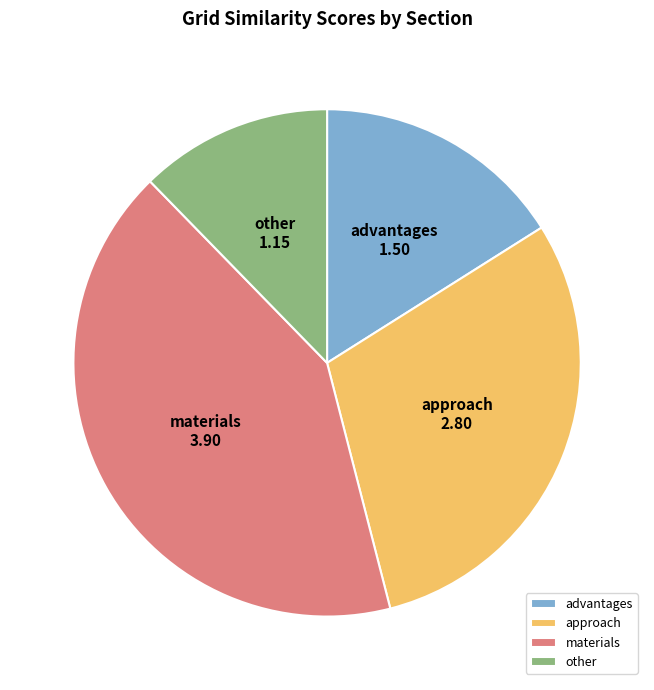

How many segments does this pie chart have?

4